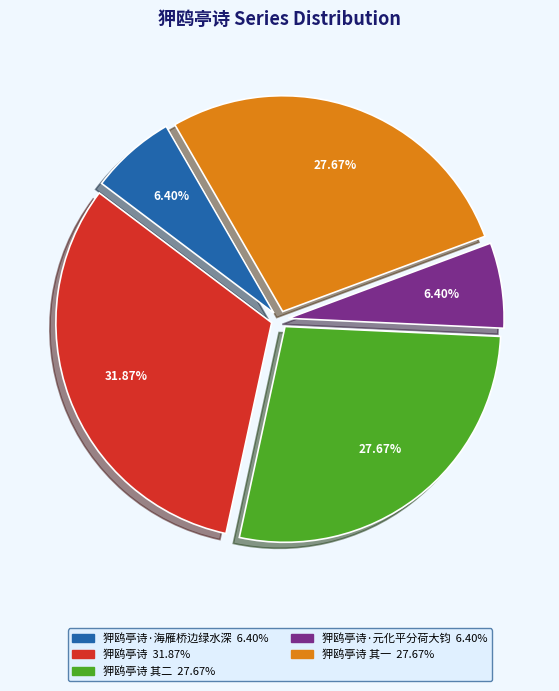

Is there a majority slice in this chart?

No